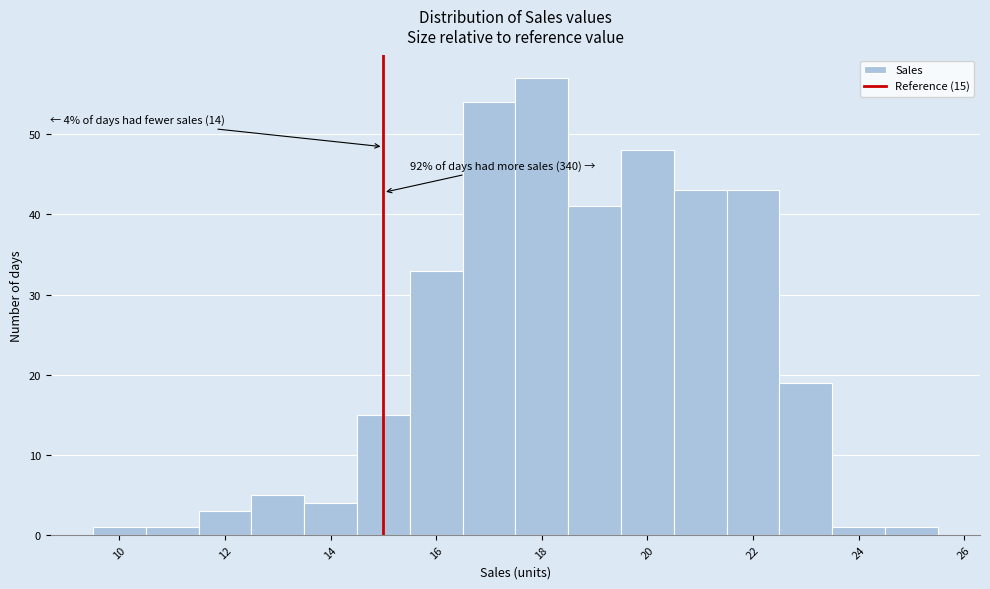

Which range on the x-axis has the tallest bar?

17.5 to 18.5